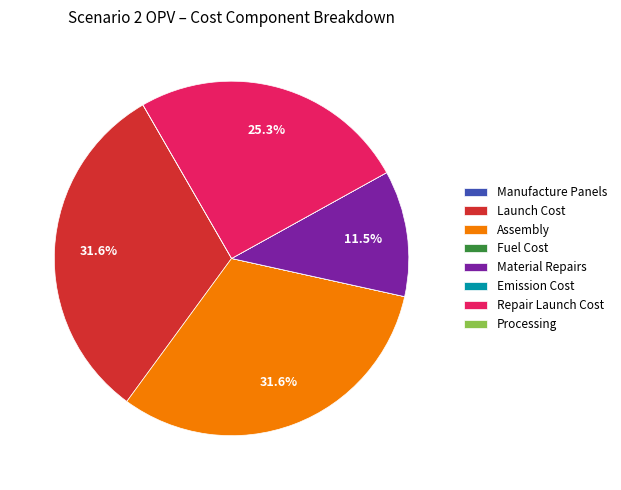

Which has a higher value, Launch Cost or Repair Launch Cost?

Launch Cost